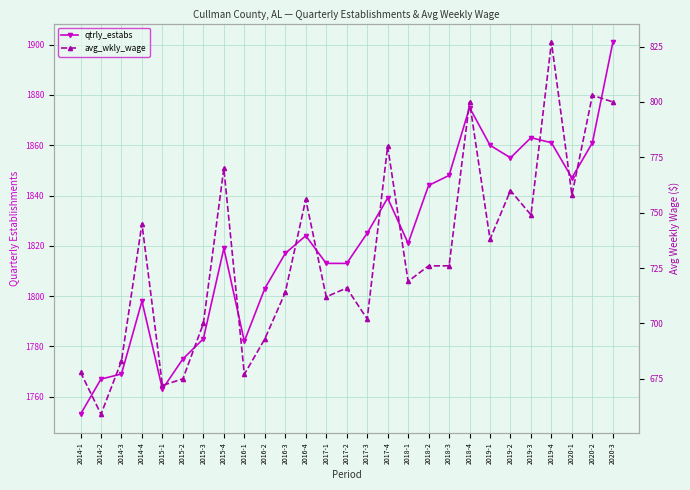

True or false: avg_wkly_wage and qtrly_estabs intersect in this chart.

False